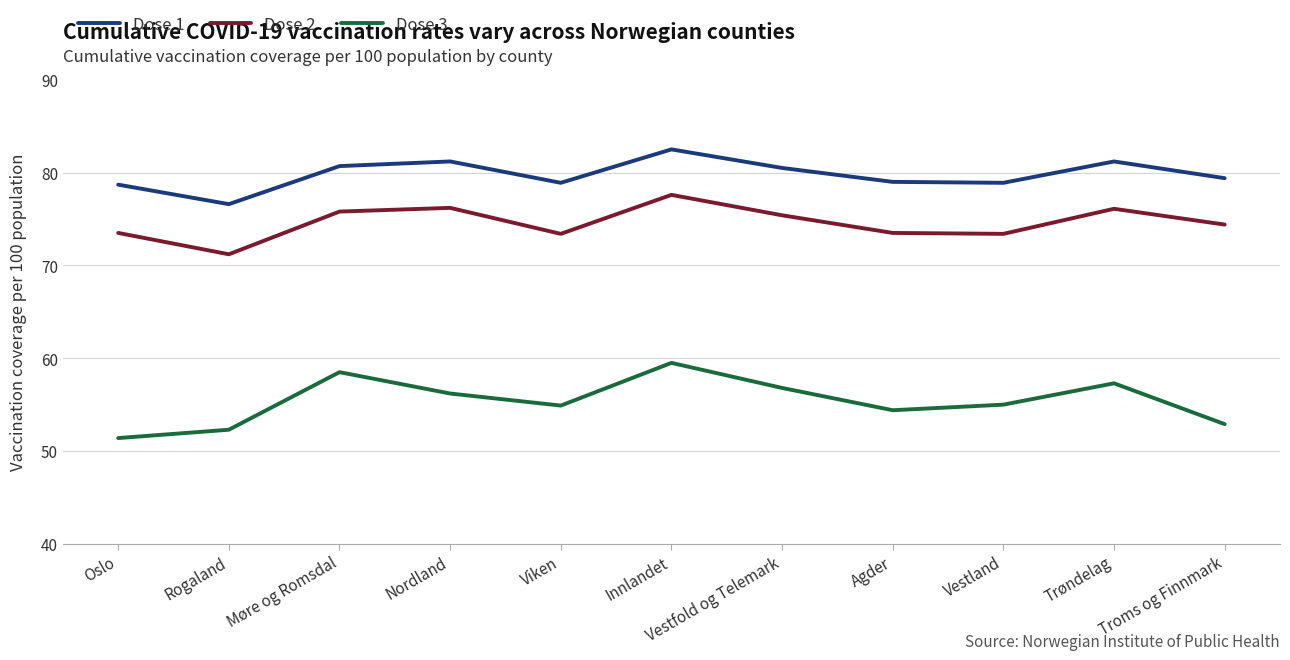

Read the Dose 3 value at Møre og Romsdal.

58.5